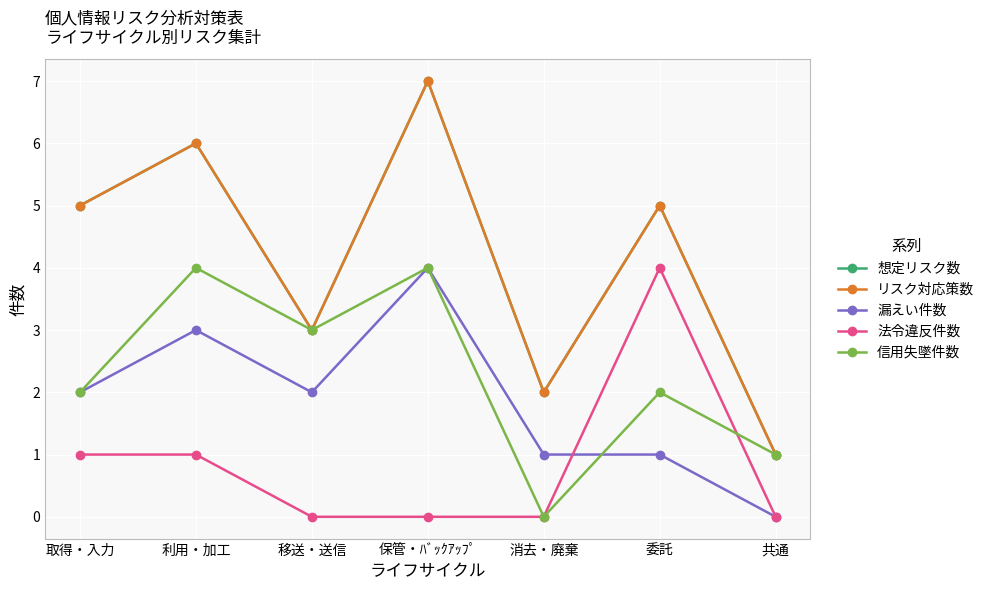

True or false: 漏えい件数 has a value of 3 at 利用・加工.

True